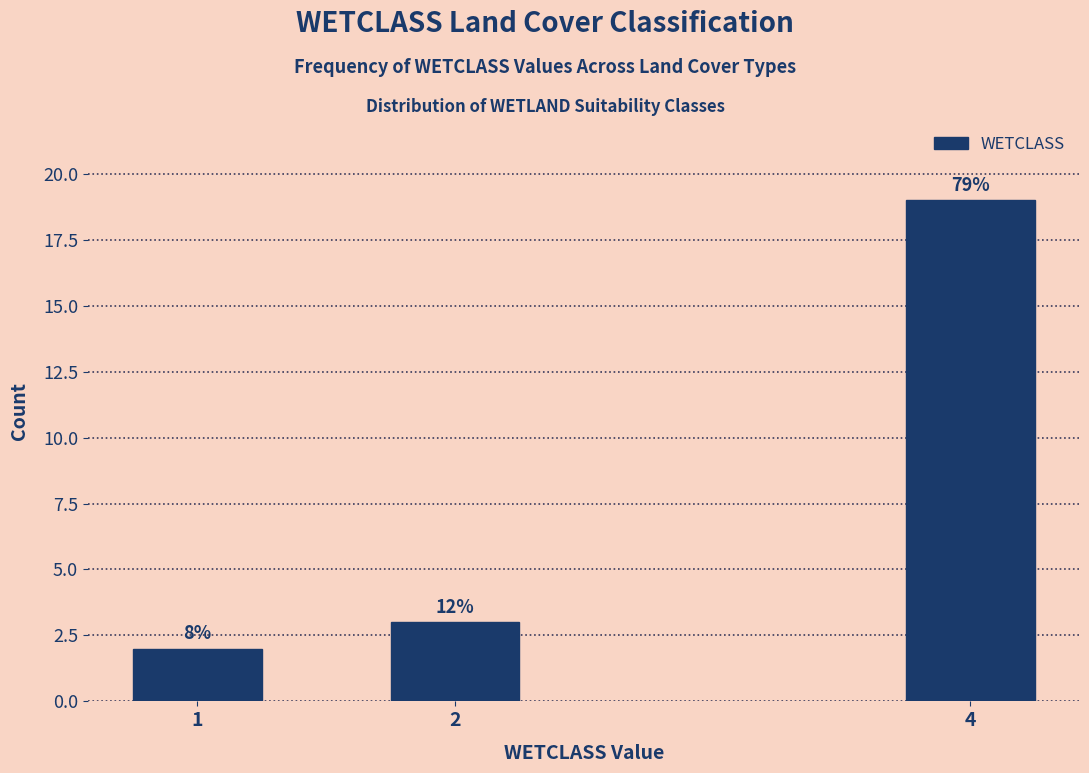

How many bars are there in total?

3